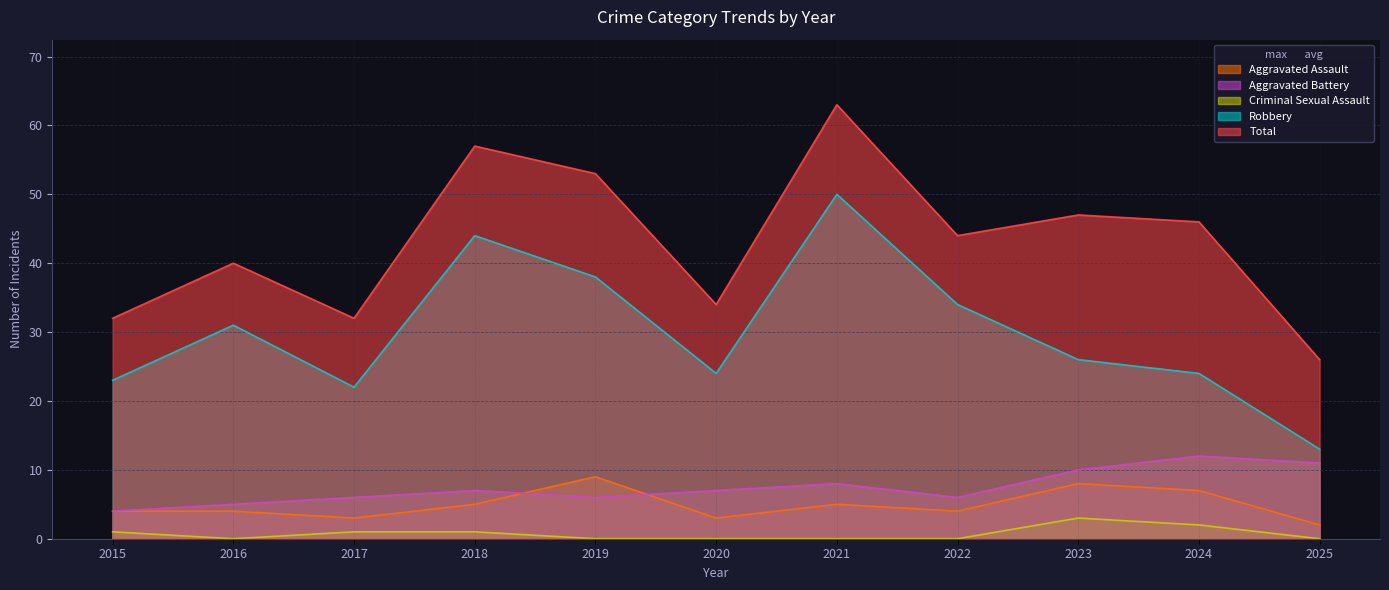

At 2024, list the series in order from largest to smallest.

Total, Robbery, Aggravated Battery, Aggravated Assault, Criminal Sexual Assault